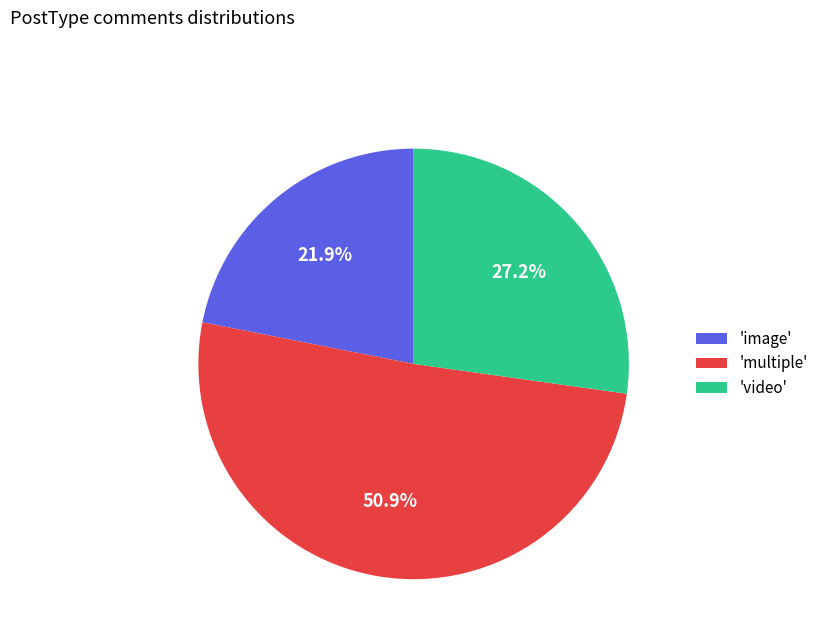

Rank the categories by value from lowest to highest.

'image', 'video', 'multiple'